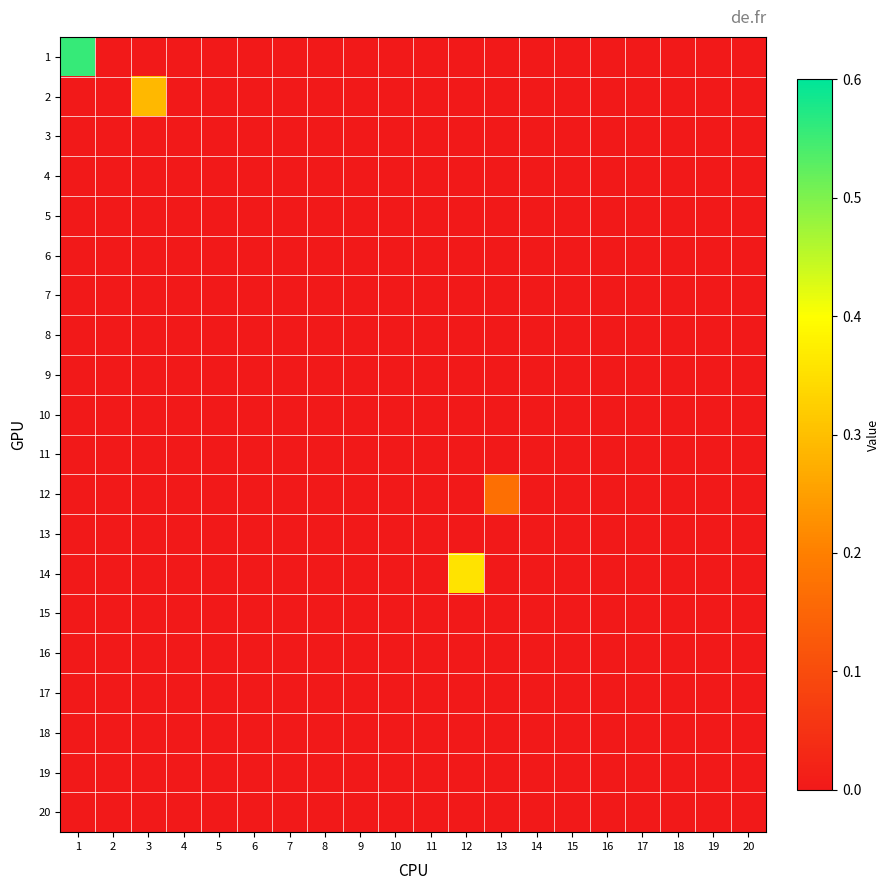

At how many categories does at least one series exceed 0?

4